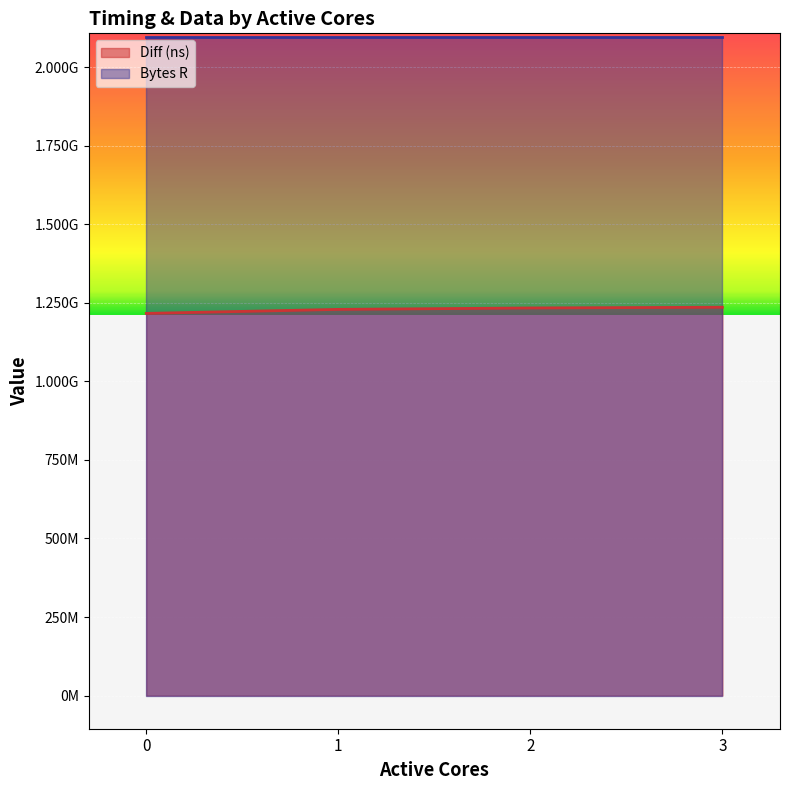

Between 2 and 1, which is larger?

2